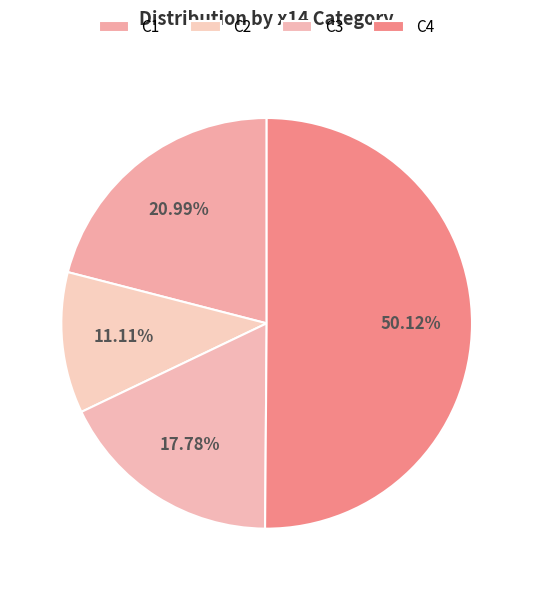

How many segments does this pie chart have?

4